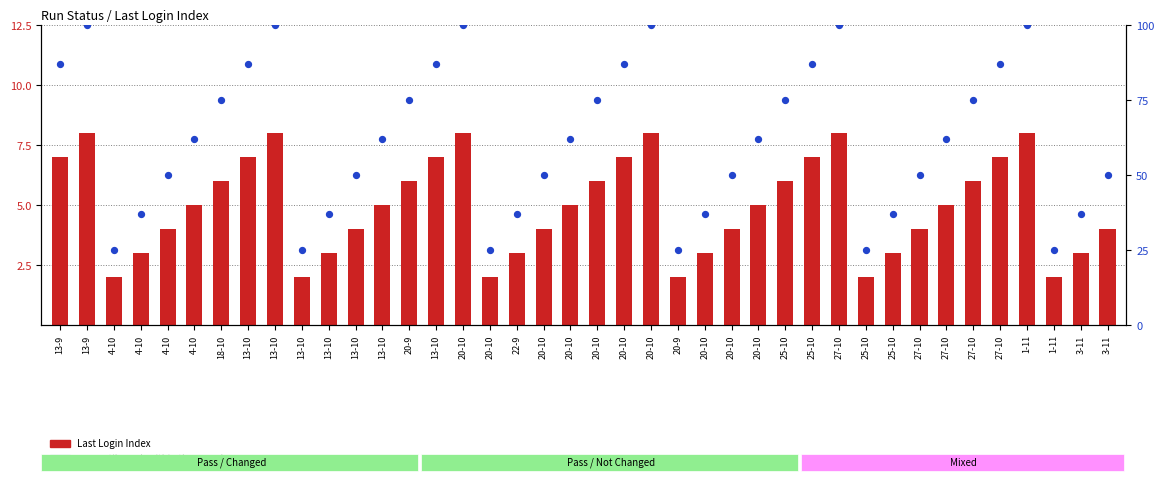

Which series reaches the minimum Y coordinate?

Last Login Index